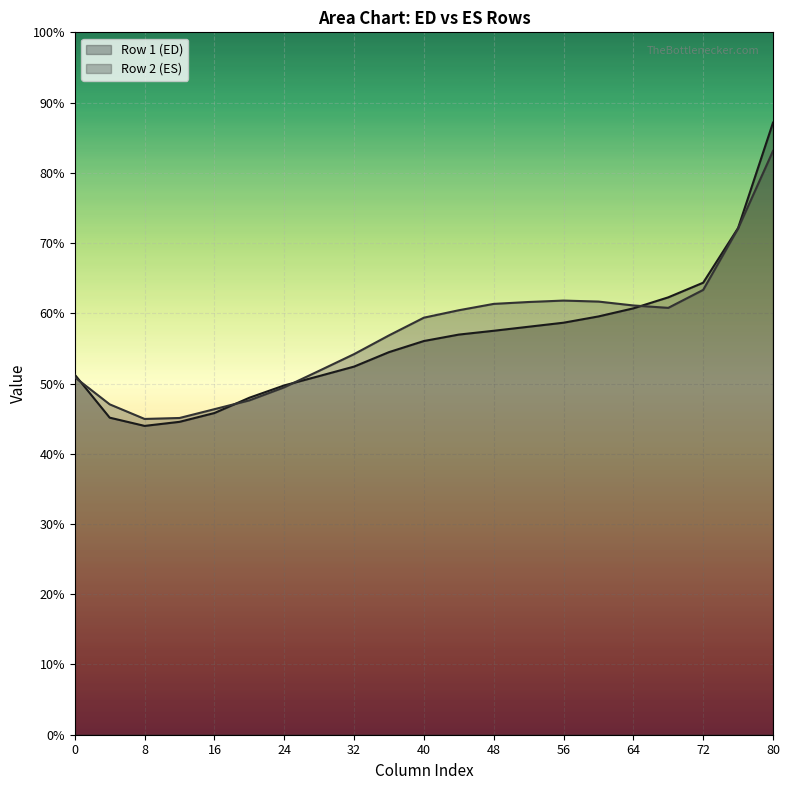

What are all the series names shown in the legend?

Row 1 (ED), Row 2 (ES)